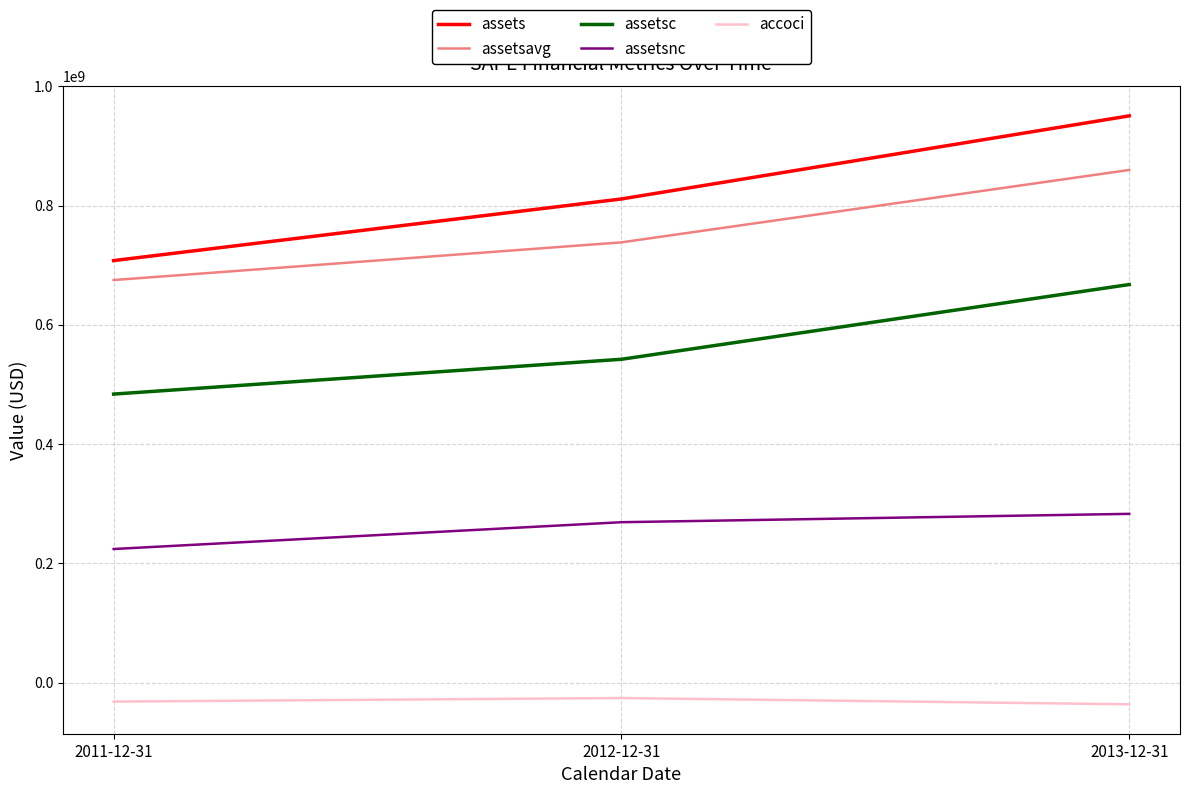

Reading left to right, transcribe all the data shown in this chart.

assets: 2011-12-31=707856000	2012-12-31=811243000	2013-12-31=950648000
assetsavg: 2011-12-31=675199250	2012-12-31=738434500	2013-12-31=859881750
assetsc: 2011-12-31=483897000	2012-12-31=542298000	2013-12-31=667695000
assetsnc: 2011-12-31=223959000	2012-12-31=268945000	2013-12-31=282953000
accoci: 2011-12-31=-32021000	2012-12-31=-26016000	2013-12-31=-36551000